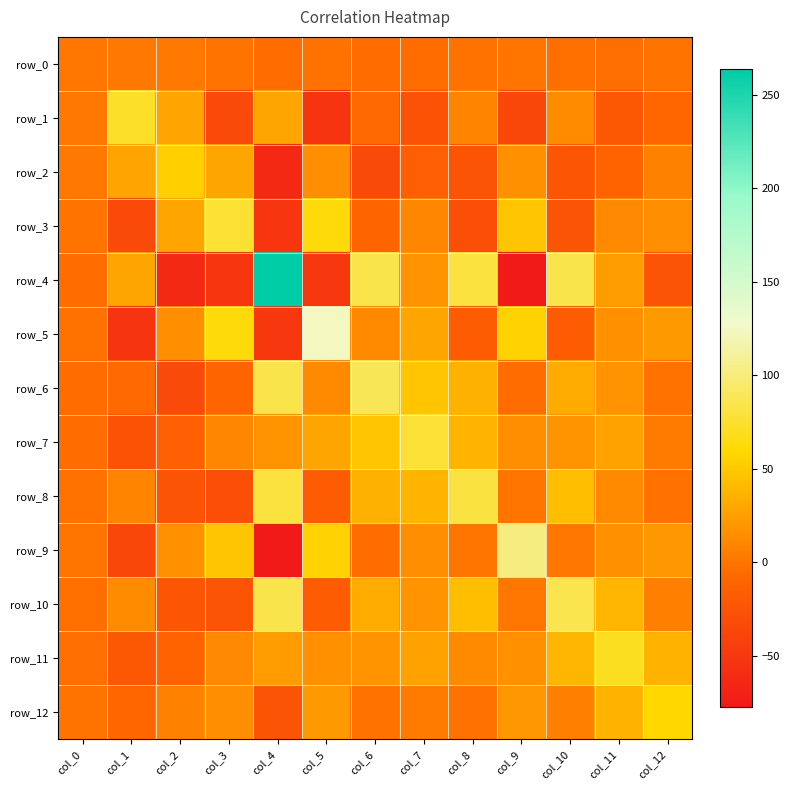

Between col_0 and col_9, which series saw the biggest shift?

row_9